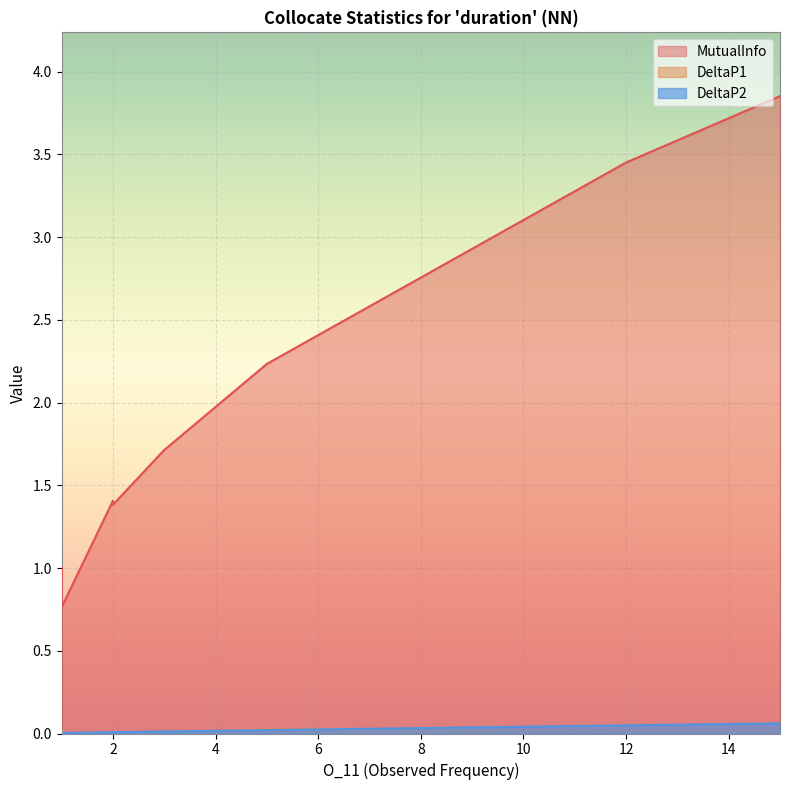

True or false: DeltaP2 and MutualInfo intersect in this chart.

False